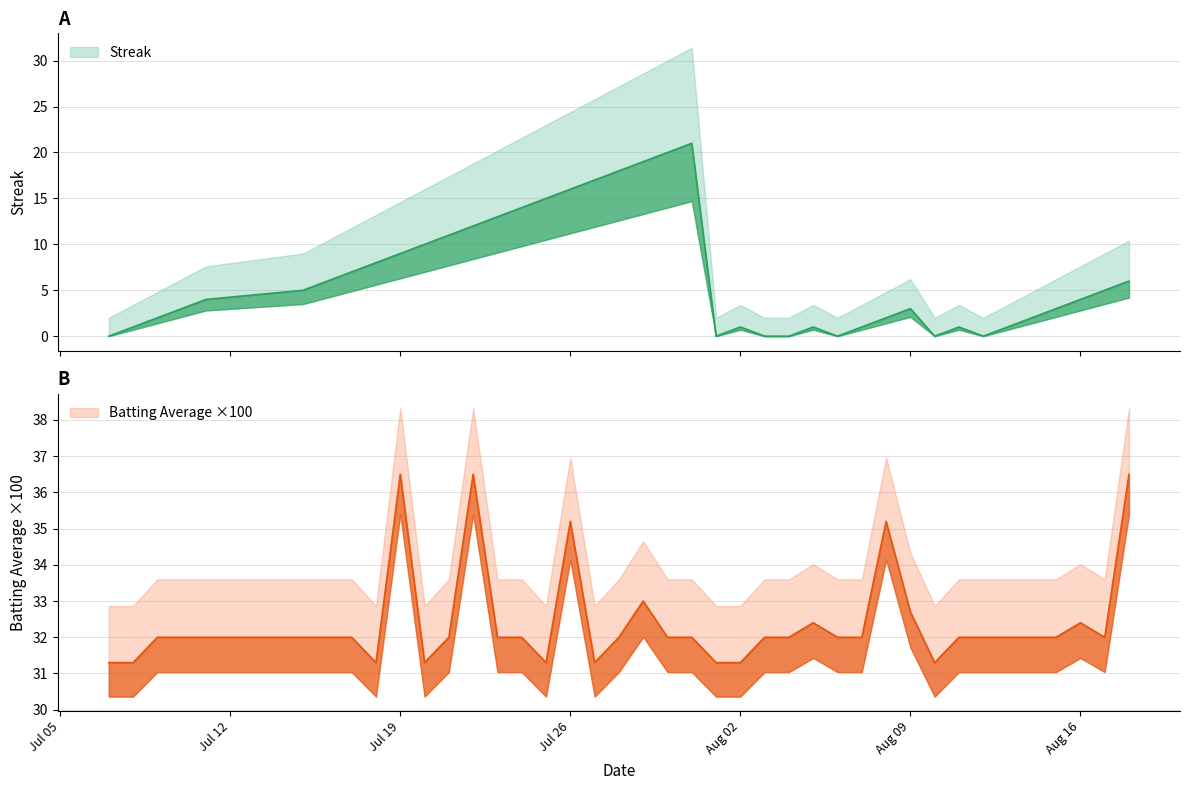

Does the chart display data point markers on the line(s)?

No